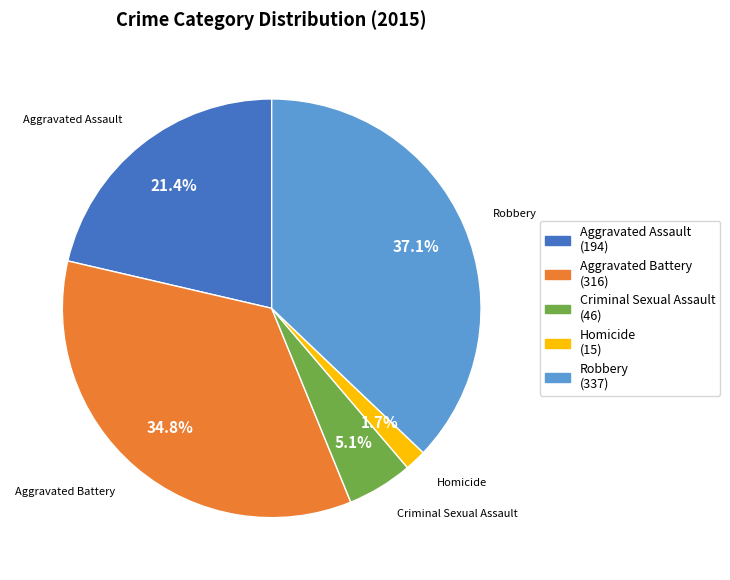

Which category has the biggest portion of the pie?

Robbery